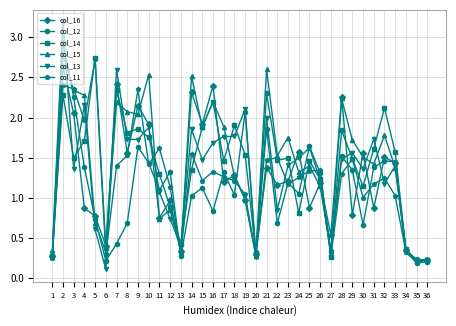

How many data points in col_14 are above 1?

26